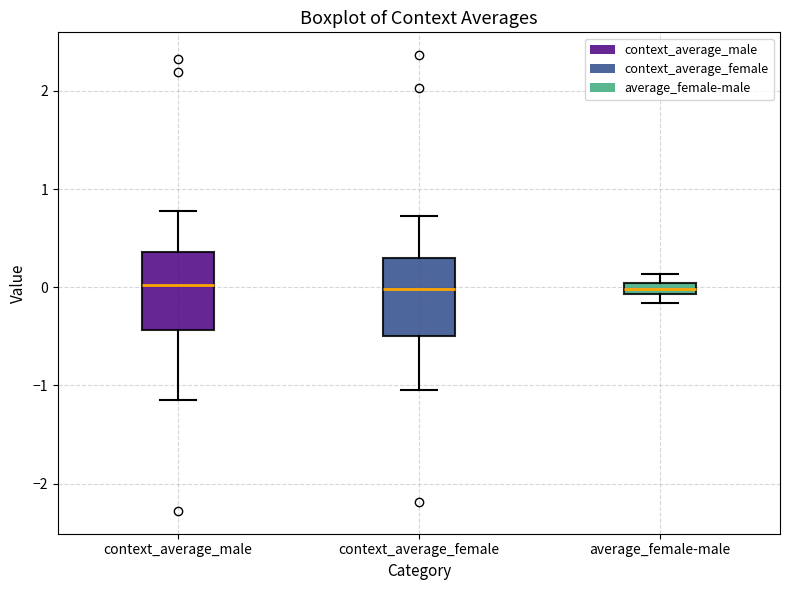

Where is the lower edge of the box for average_female-male on the y-axis? The values are not printed on the chart, so give them approximately, as read against the axis.

-0.1